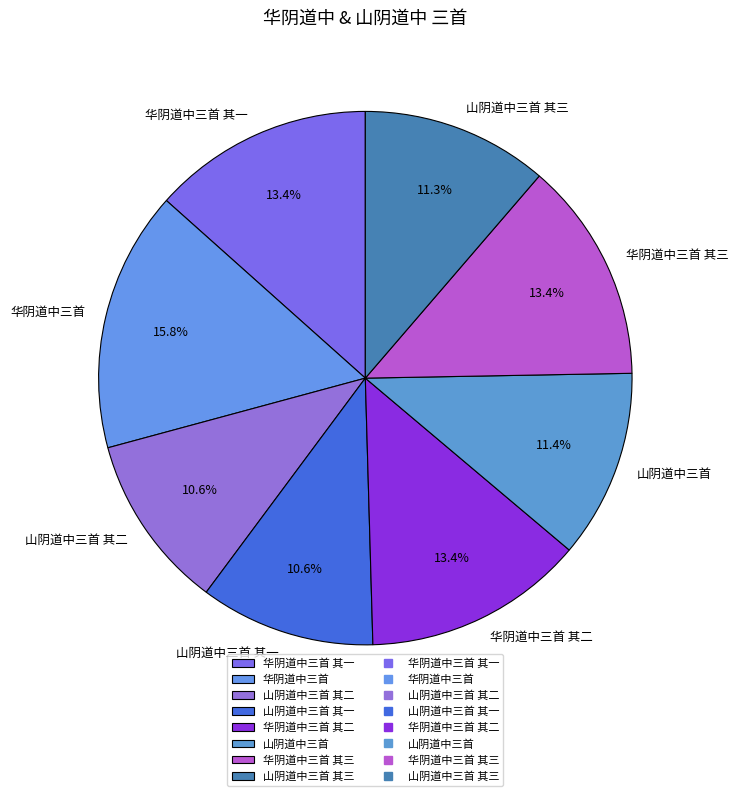

What portion of the pie excludes 华阴道中三首 其一?

86.6%